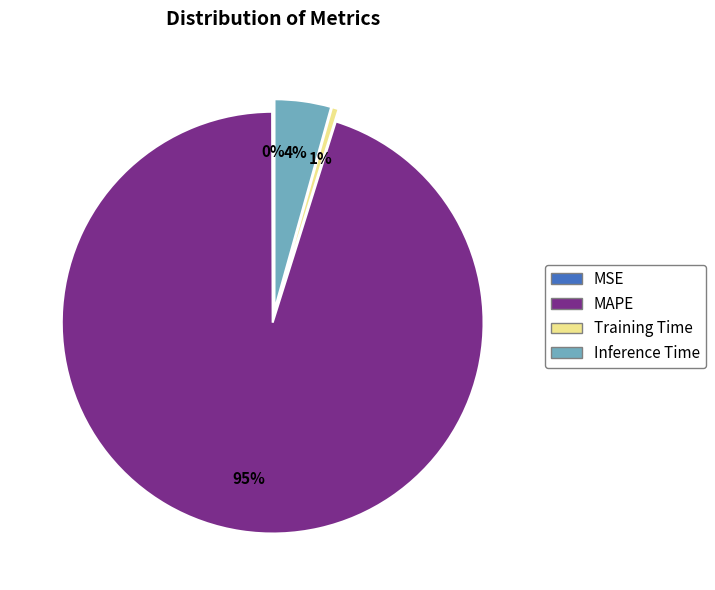

To the nearest percent, what is the difference between the largest and smallest slice percentages?

95%